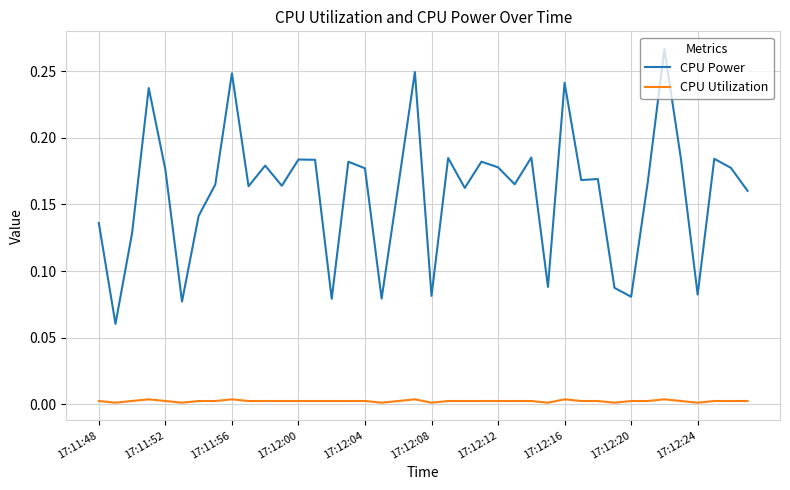

Rank the series by their average value, from highest to lowest.

CPU Power, CPU Utilization